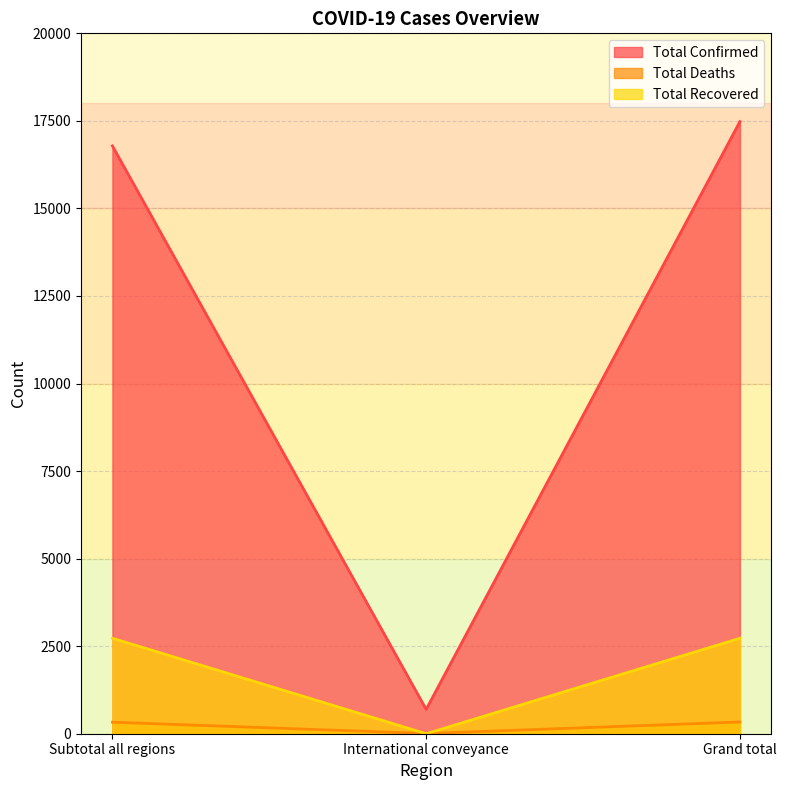

Reading left to right, extract all data points from this chart.

Total Confirmed: Subtotal all regions=16785	International conveyance=696	Grand total=17481
Total Deaths: Subtotal all regions=329	International conveyance=6	Grand total=335
Total Recovered: Subtotal all regions=2727	International conveyance=0	Grand total=2727